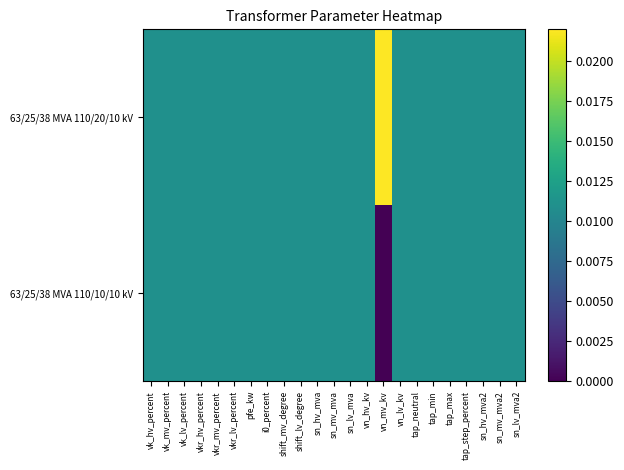

List the series in order of their overall mean, highest first.

63/25/38 MVA 110/20/10 kV, 63/25/38 MVA 110/10/10 kV